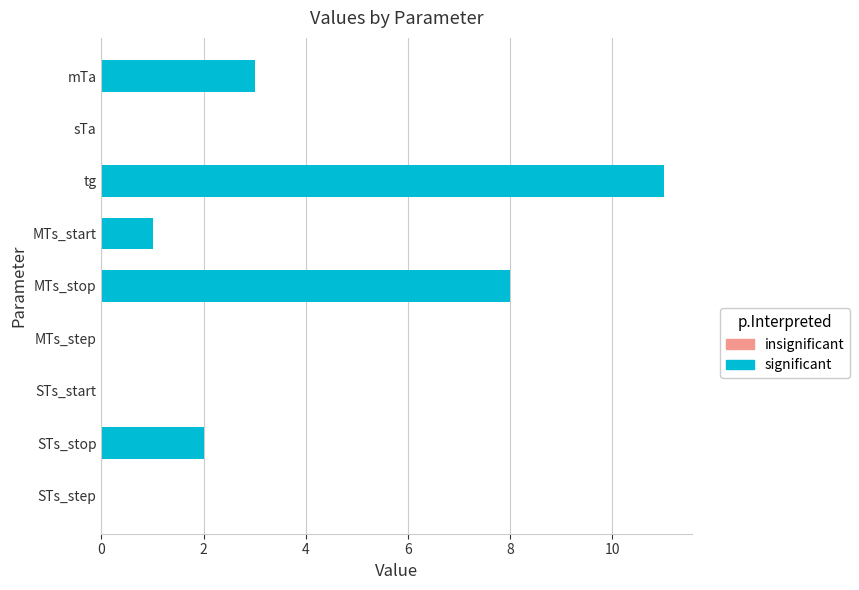

What is the sum of all values?

25